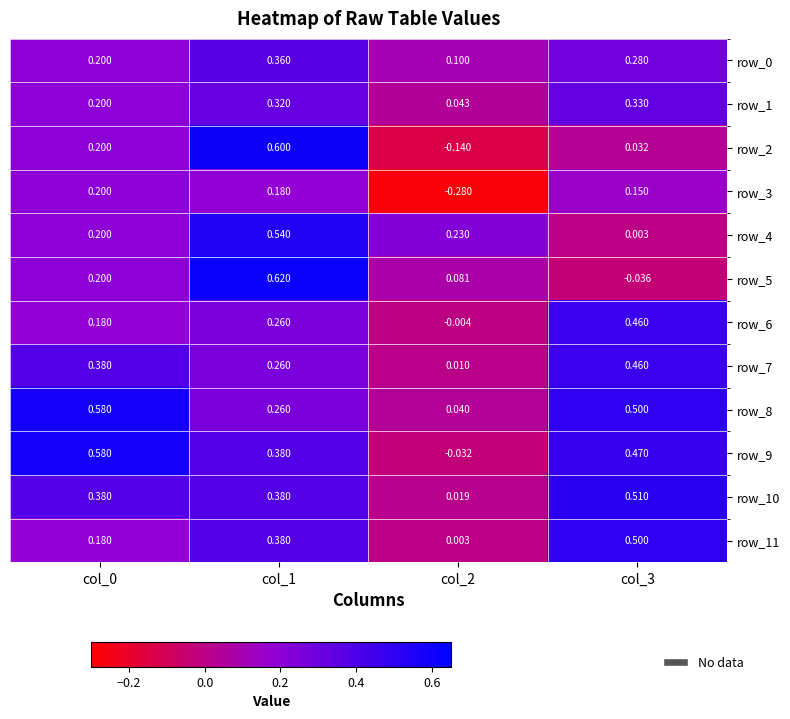

What is the approximate value of row_9 at col_0?

0.6